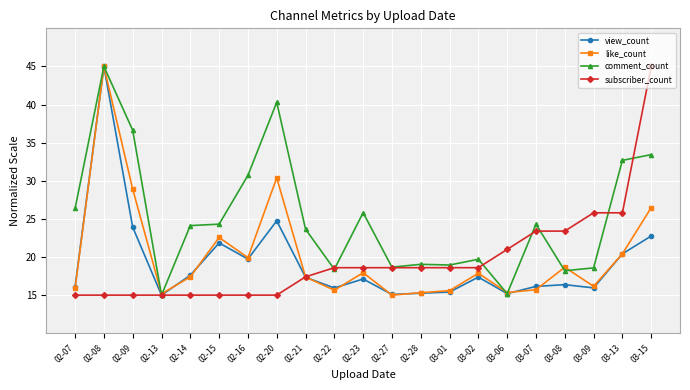

What are all the series names shown in the legend?

view_count, like_count, comment_count, subscriber_count